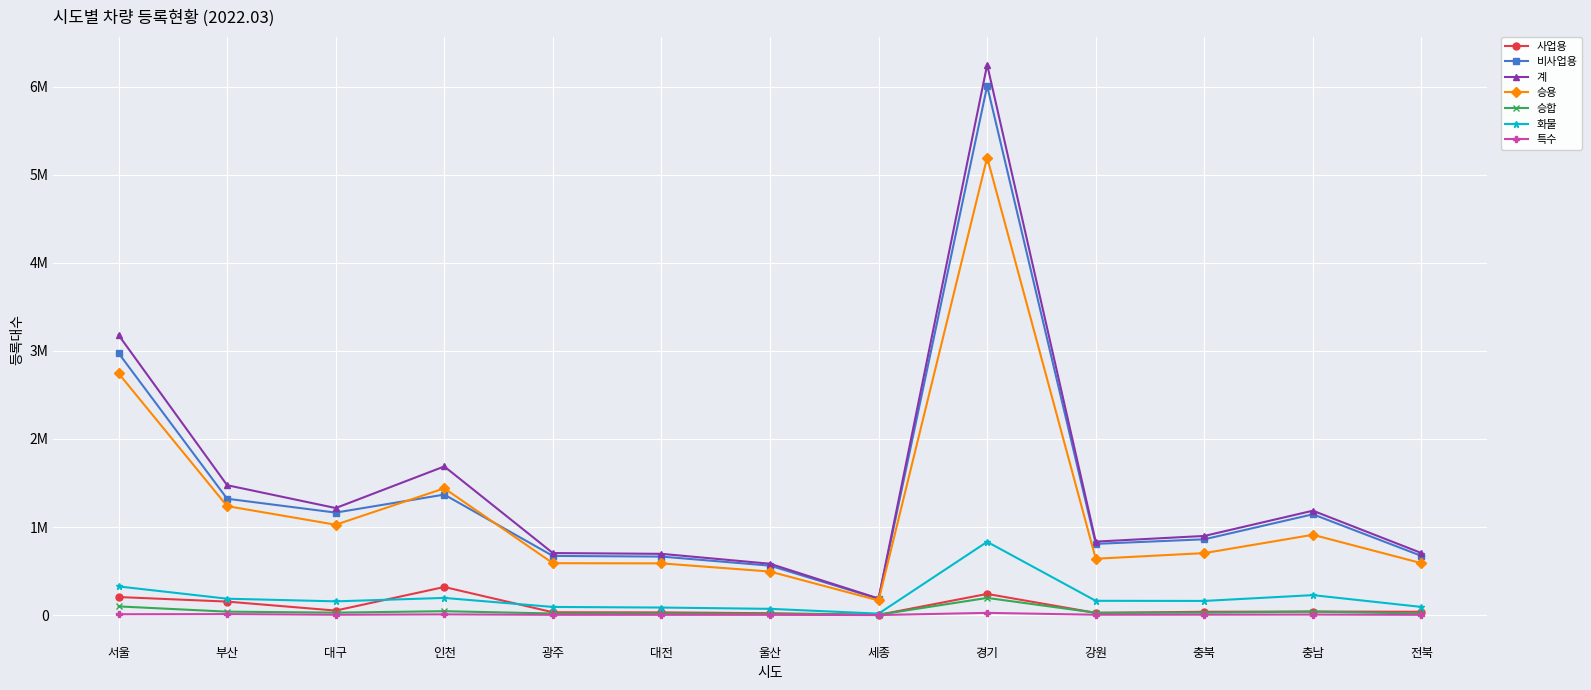

Does the chart have visible grid lines?

Yes